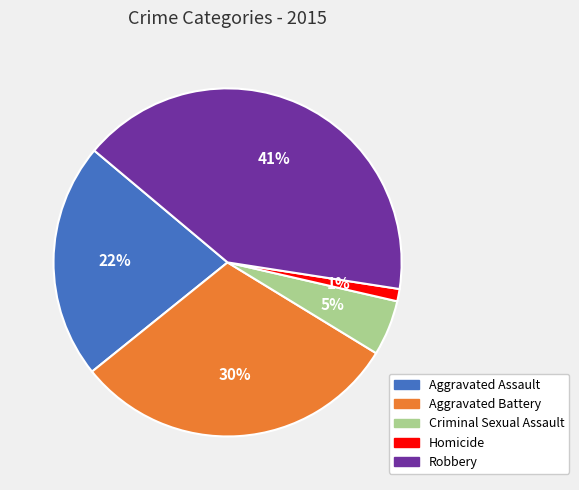

Count the number of slices in the pie.

5